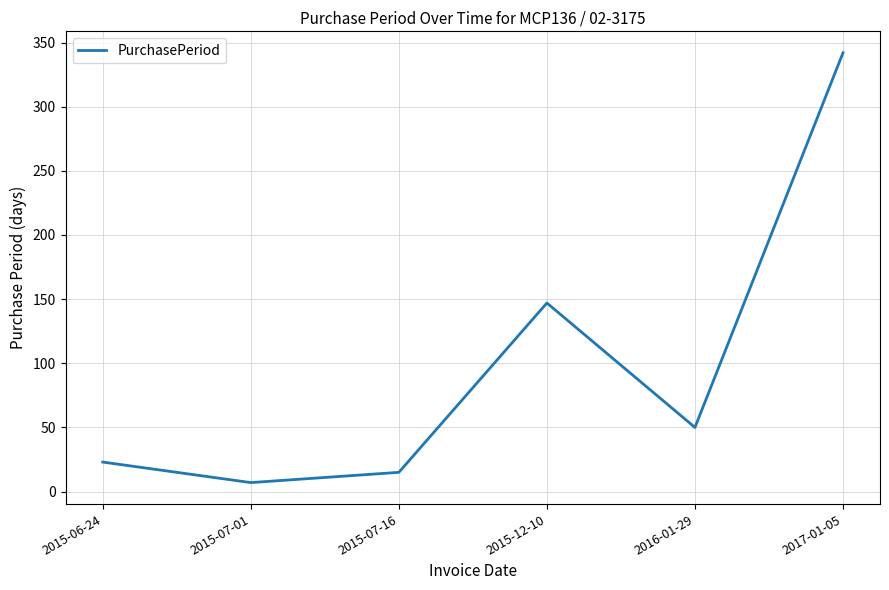

At which category does the chart reach its minimum across all series?

2015-07-01